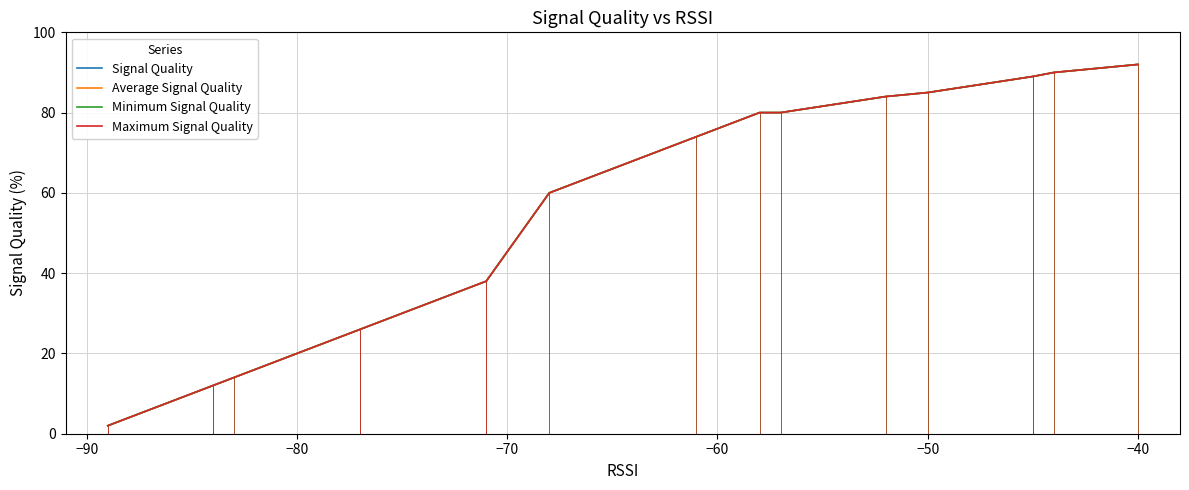

Count the number of data series in this chart.

4